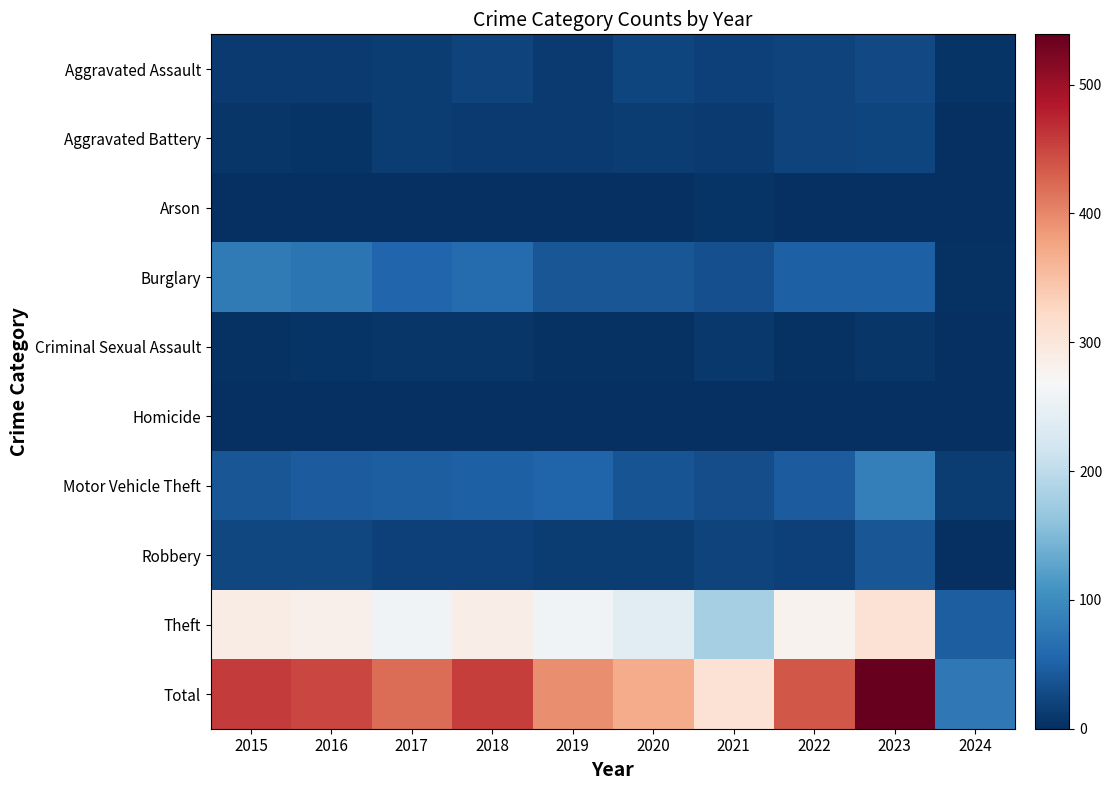

How many series are shown in this chart?

10